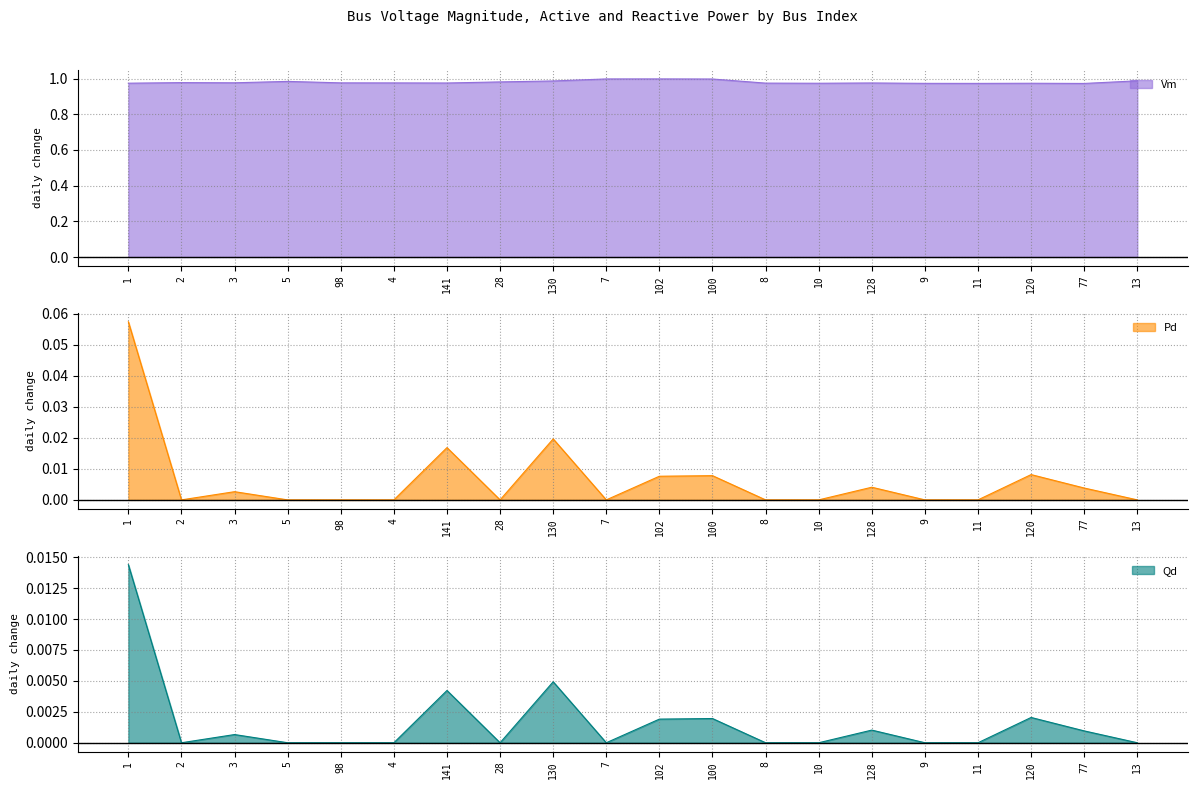

Which label corresponds to the largest value in the chart?

102